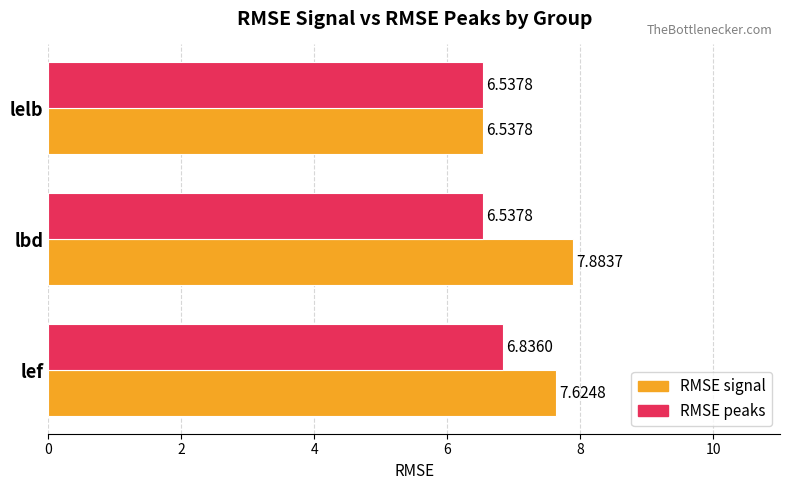

Rank the series by their average value, from lowest to highest.

RMSE peaks, RMSE signal